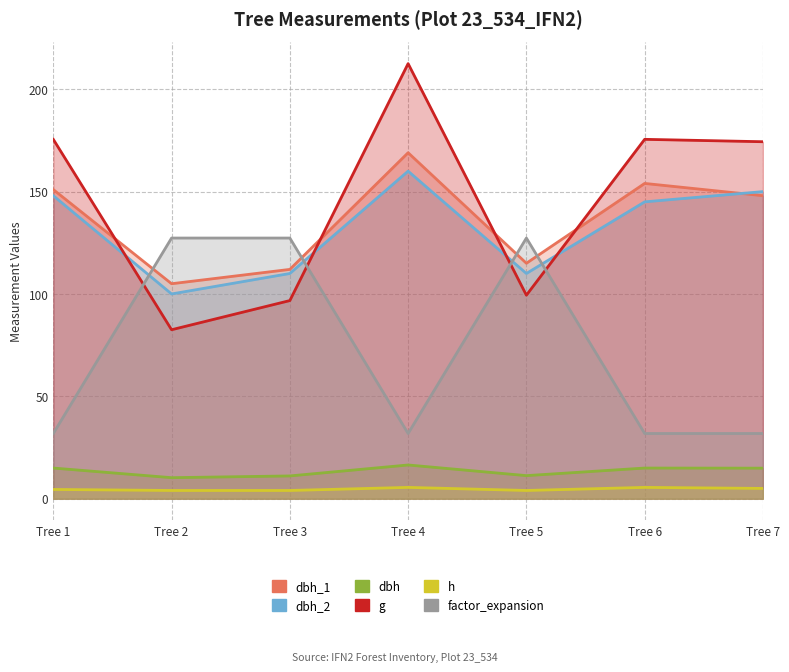

Between Tree 2 and Tree 6, which series saw the biggest shift?

factor_expansion